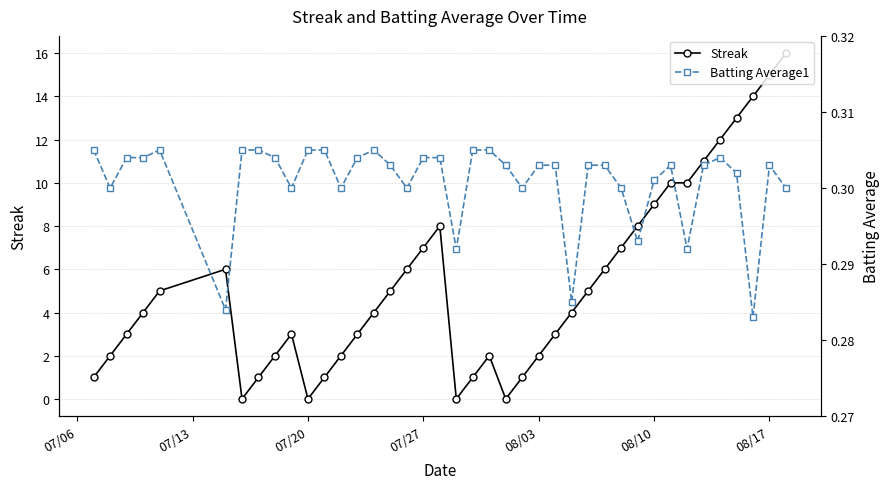

True or false: Streak and Batting Average1 intersect in this chart.

True